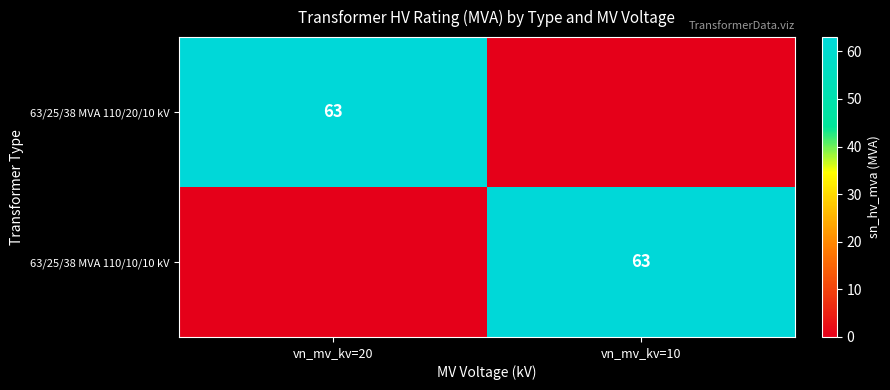

The 63/25/38 MVA 110/10/10 kV series shows 63 at vn_mv_kv=10. True or false?

True